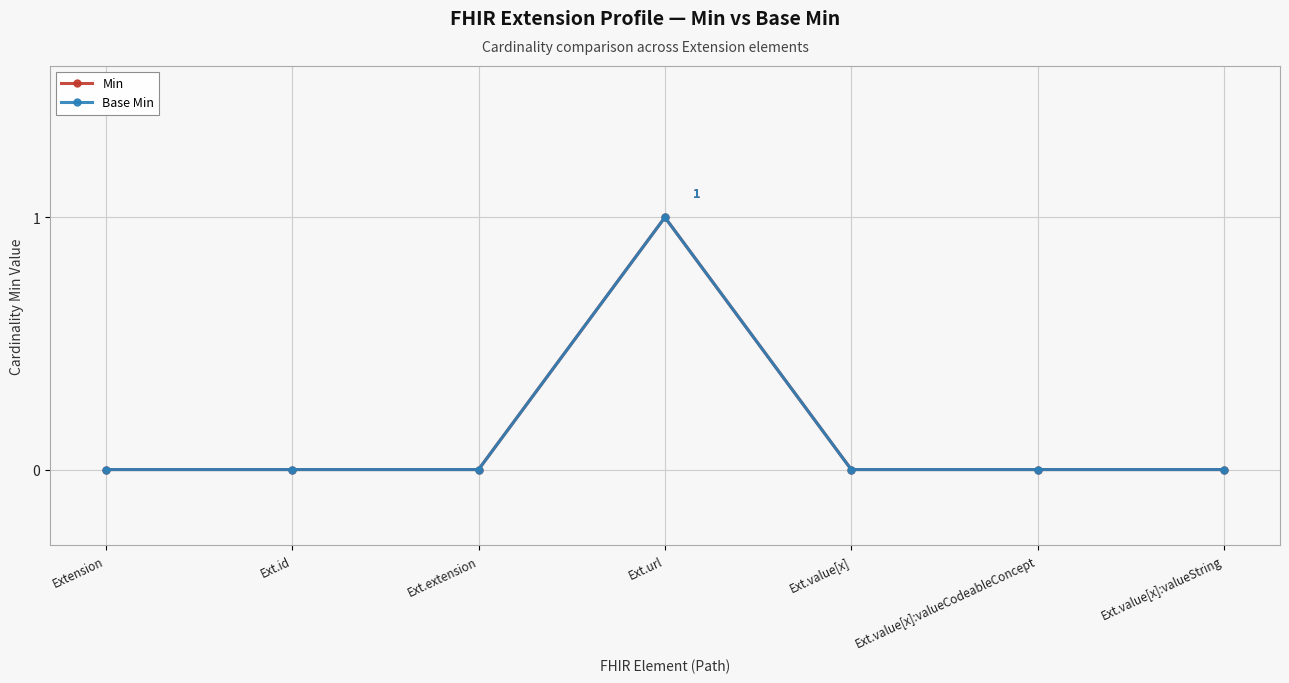

Does the chart display data point markers on the line(s)?

Yes